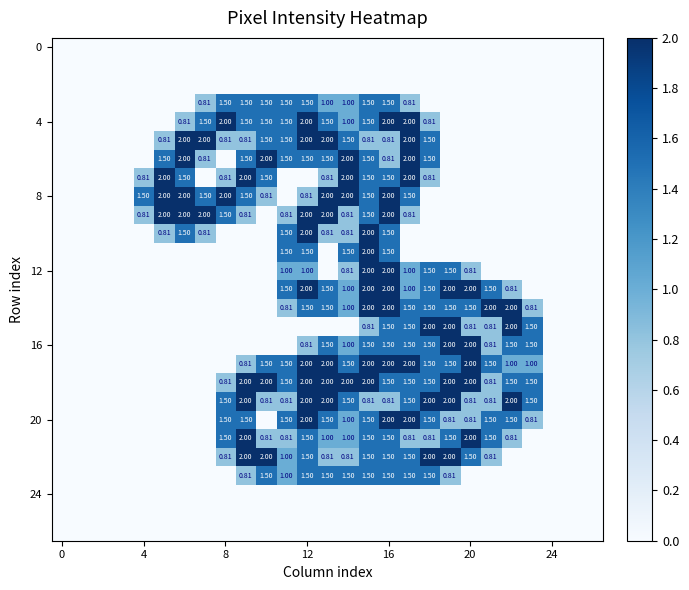

Which series has the largest range (max minus min)?

4